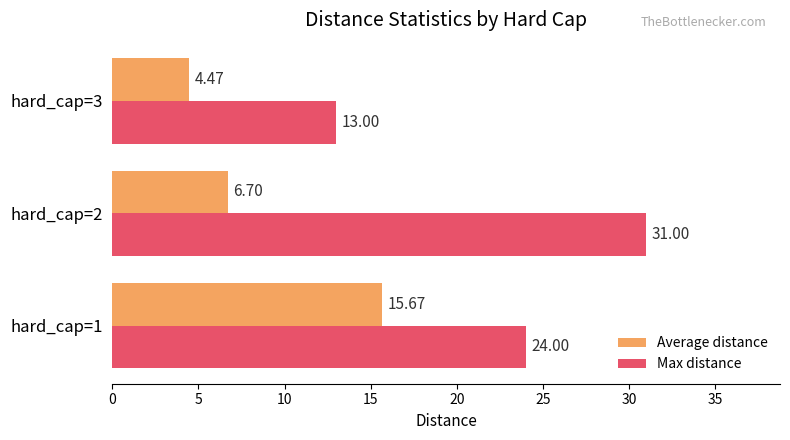

What is the difference between the maximum and minimum values in the Average distance series?

11.2